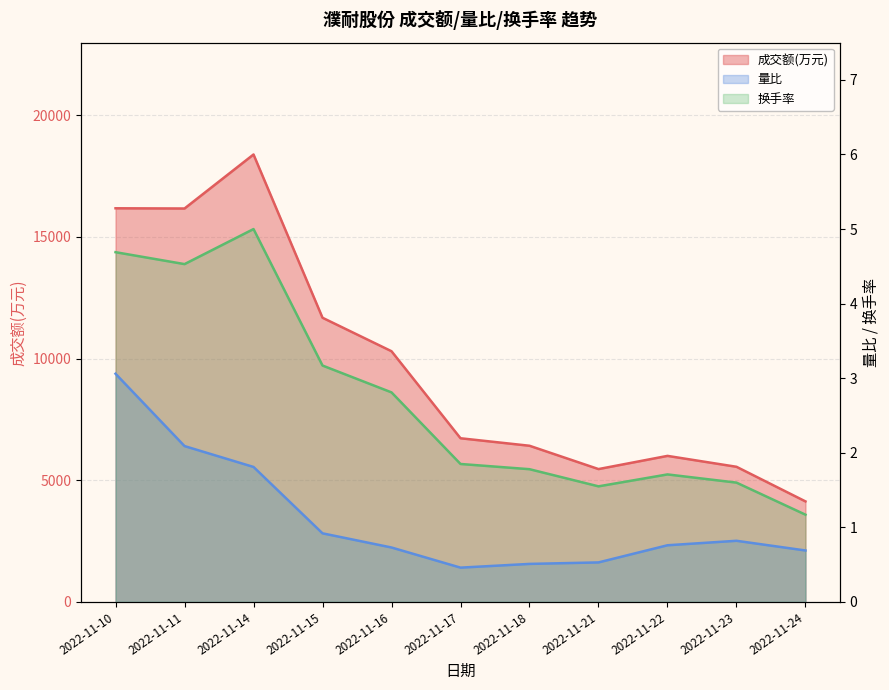

What is the value of the 成交额(万元) point at the 7th from the left?

6416.0